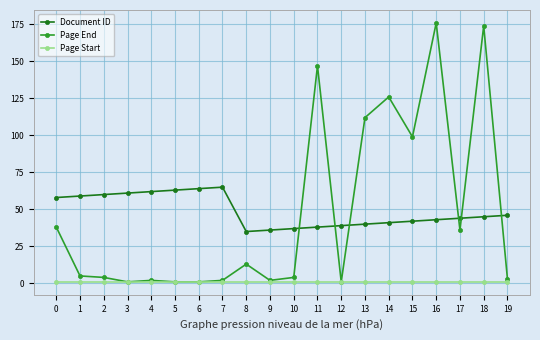

Reading left to right, list all the values displayed in this chart.

Document ID: 58	59	60	61	62	63	64	65	35	36	37	38	39	40	41	42	43	44	45	46
Page End: 38	5	4	1	2	1	1	2	13	2	4	147	1	112	126	99	176	36	174	3
Page Start: 1	1	1	1	1	1	1	1	1	1	1	1	1	1	1	1	1	1	1	1